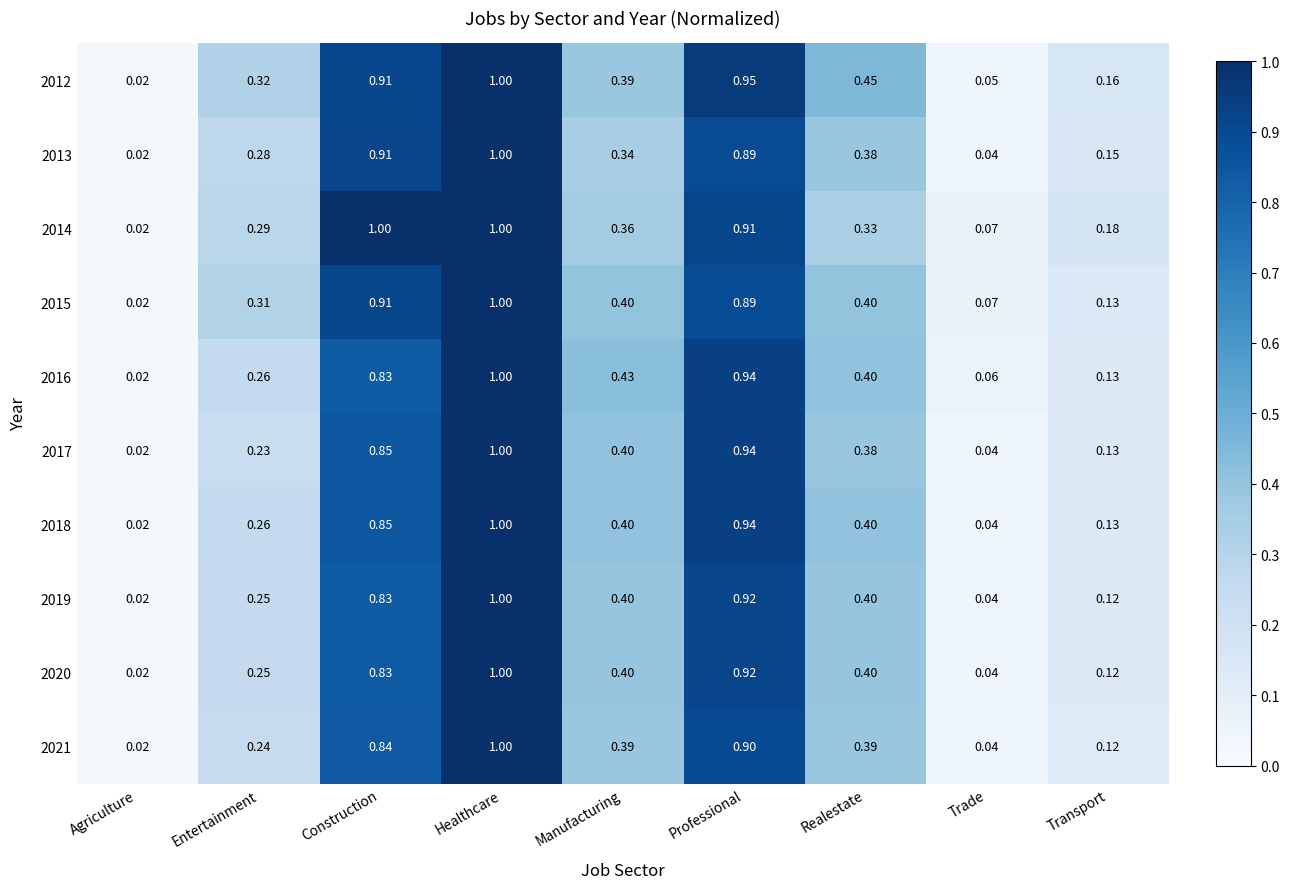

At which label is 2017 closest to 0?

Agriculture